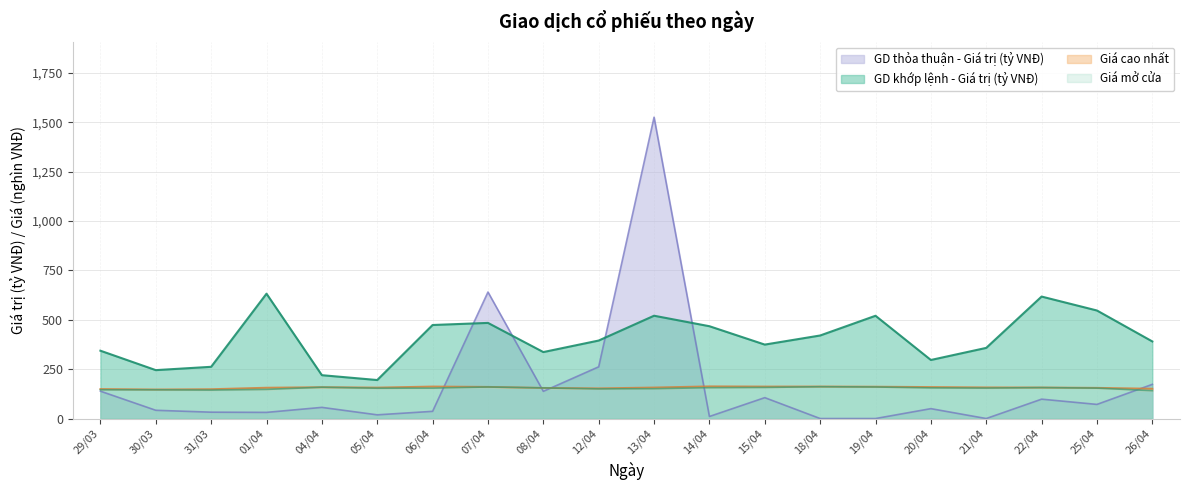

At 08/04, list the series in order from smallest to largest.

GD thỏa thuận - Giá trị (tỷ VNĐ), Giá mở cửa, Giá cao nhất, GD khớp lệnh - Giá trị (tỷ VNĐ)